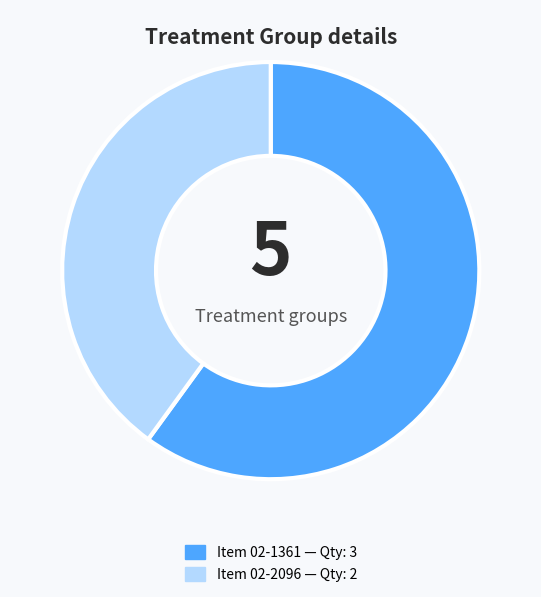

Is there any slice that represents more than half of the pie?

Yes